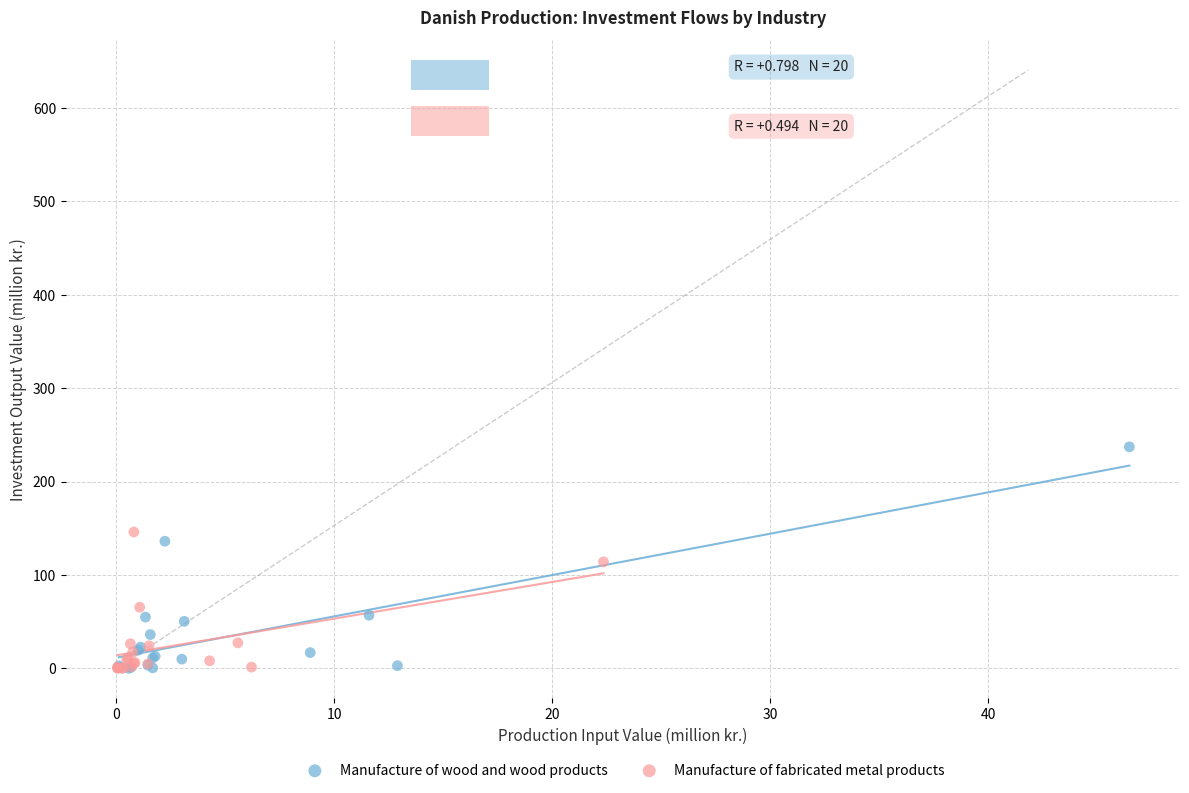

Which series has the largest Y range (max minus min)?

Manufacture of wood and wood products